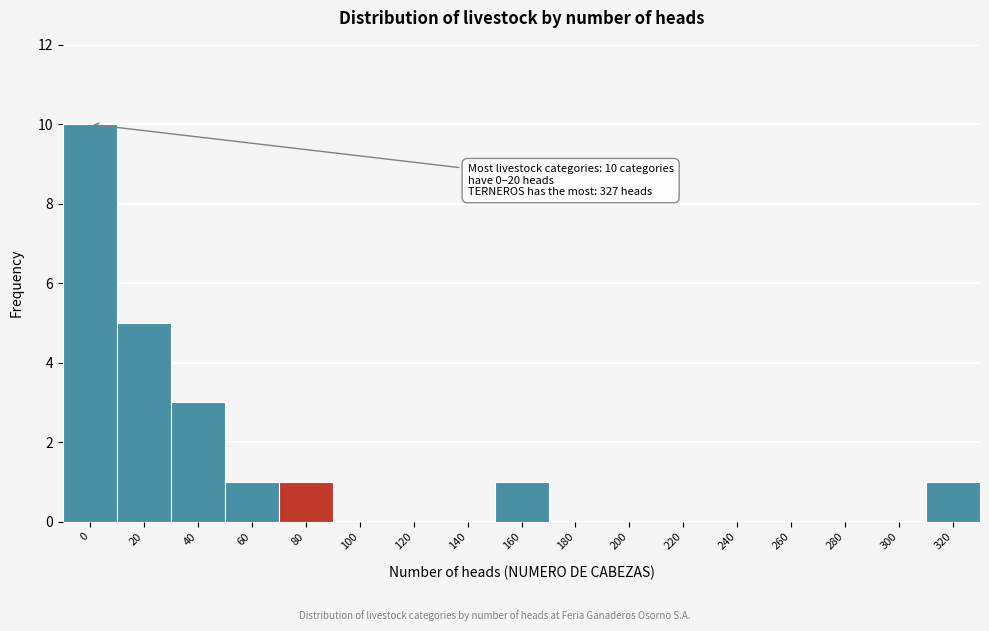

Reading left to right, what are all the values shown in this chart?

0=10	20=5	40=3	60=1	80=1	100=0	120=0	140=0	160=1	180=0	200=0	220=0	240=0	260=0	280=0	300=0	320=1